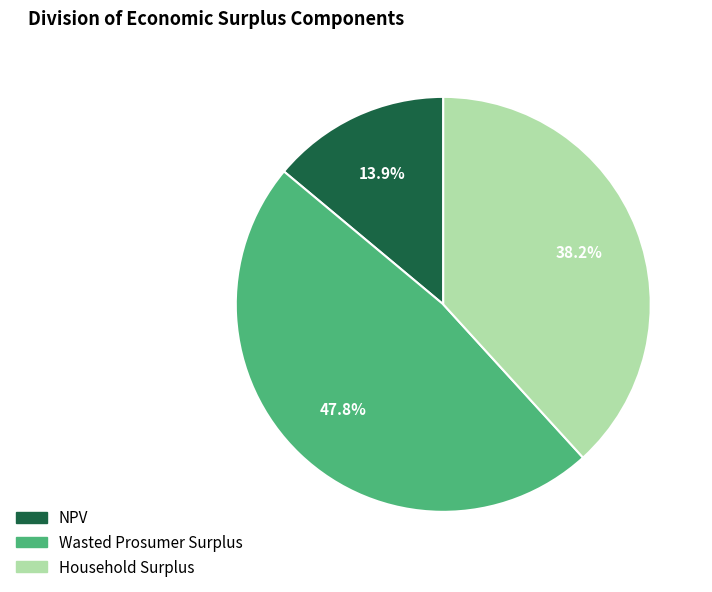

The Household Surplus slice represents 47% of the pie. True or false?

False